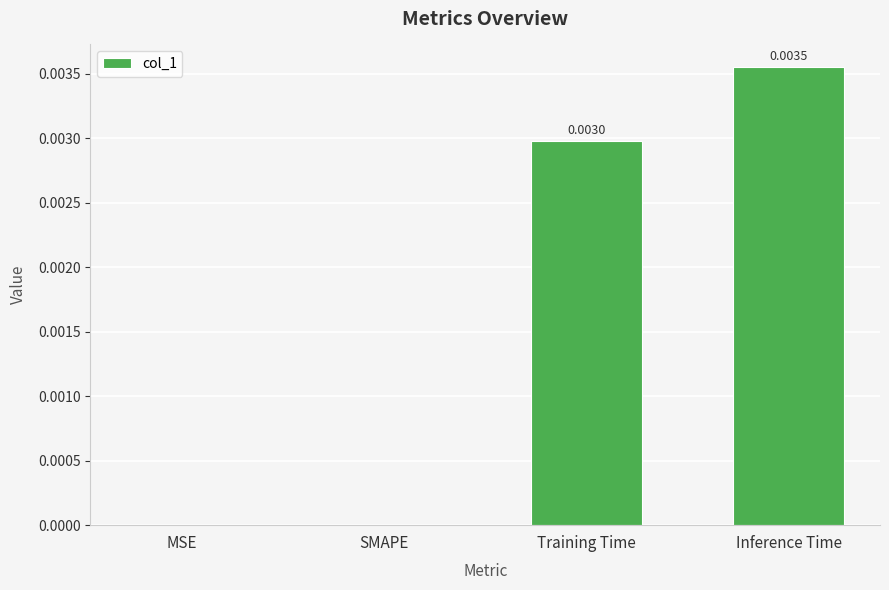

Which label corresponds to the largest value in the chart?

Inference Time